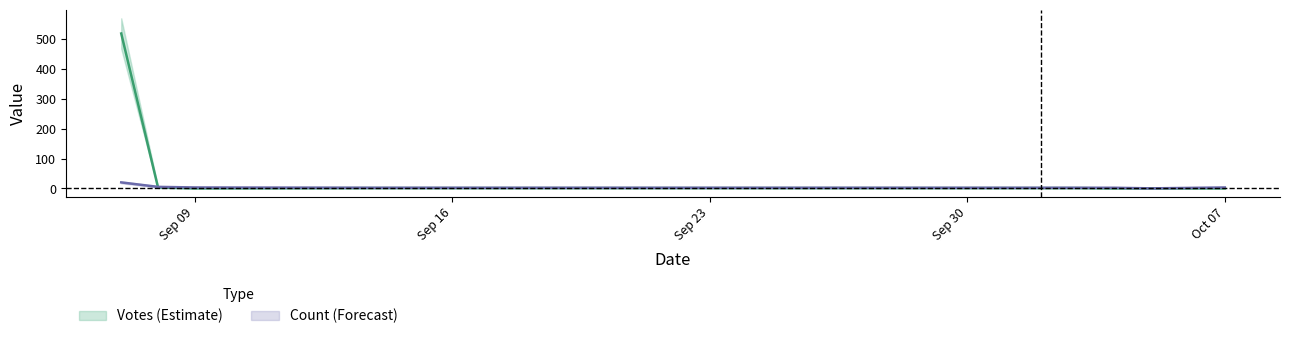

List the series in order of their peak value, highest first.

Votes, Count